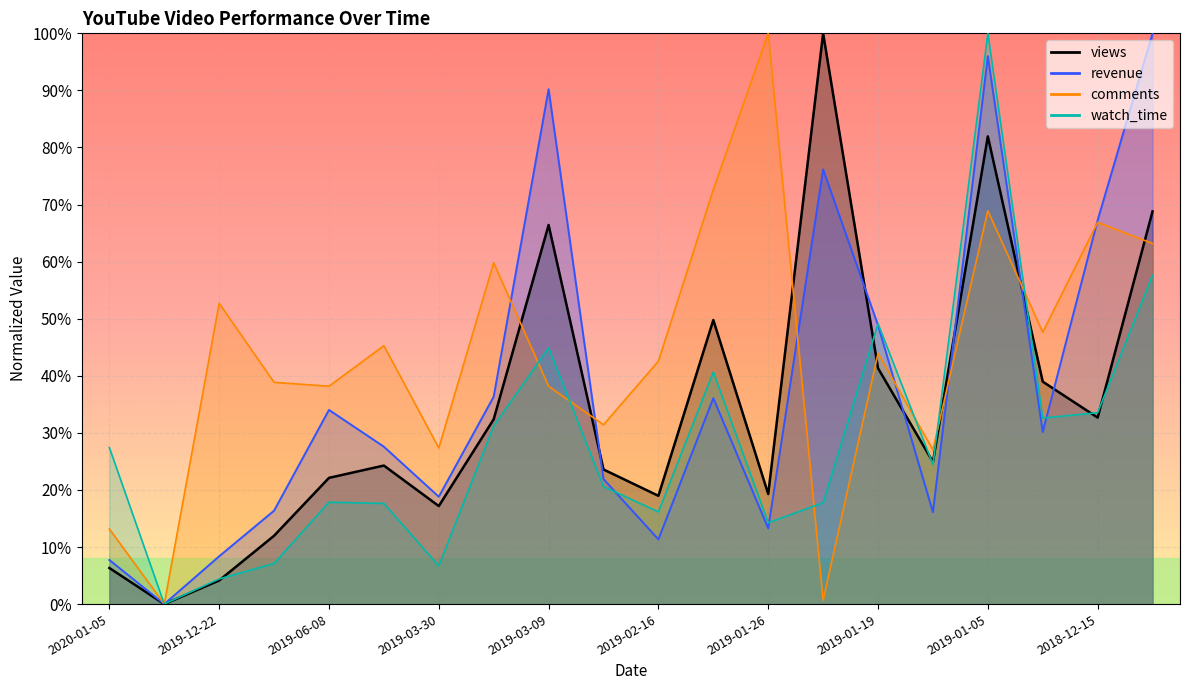

At which category does watch_time reach its first local peak?

2019-06-08